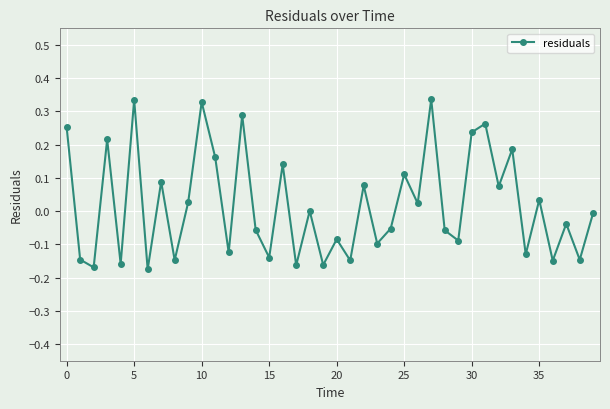

How many interior local valleys (lower than both neighbors) does the data have?

16